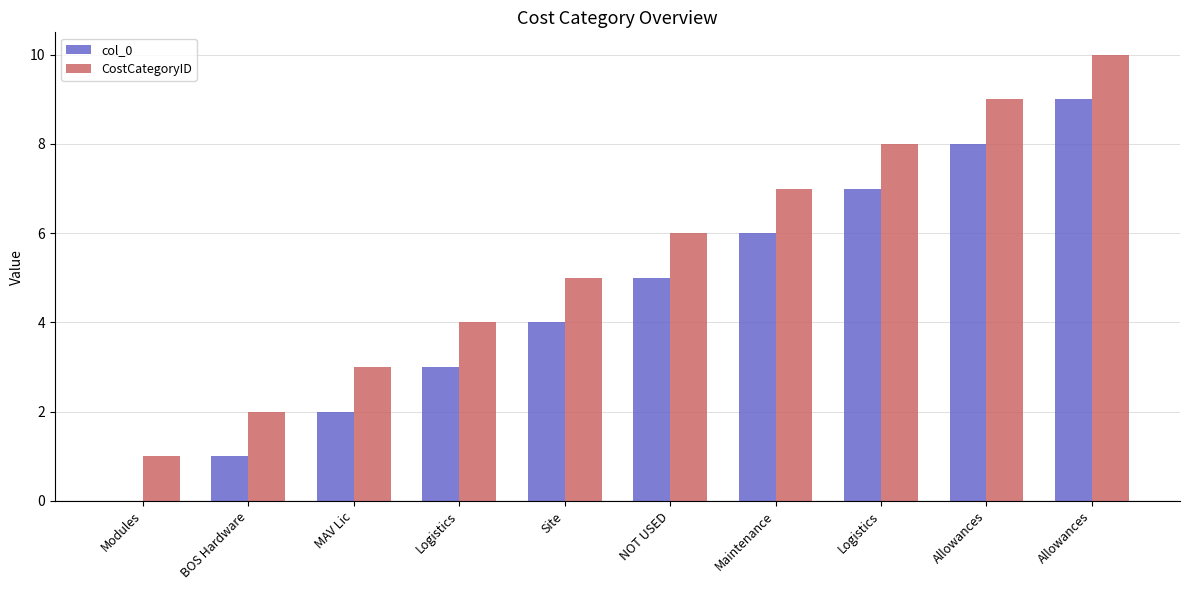

At which label does CostCategoryID reach its minimum?

Modules